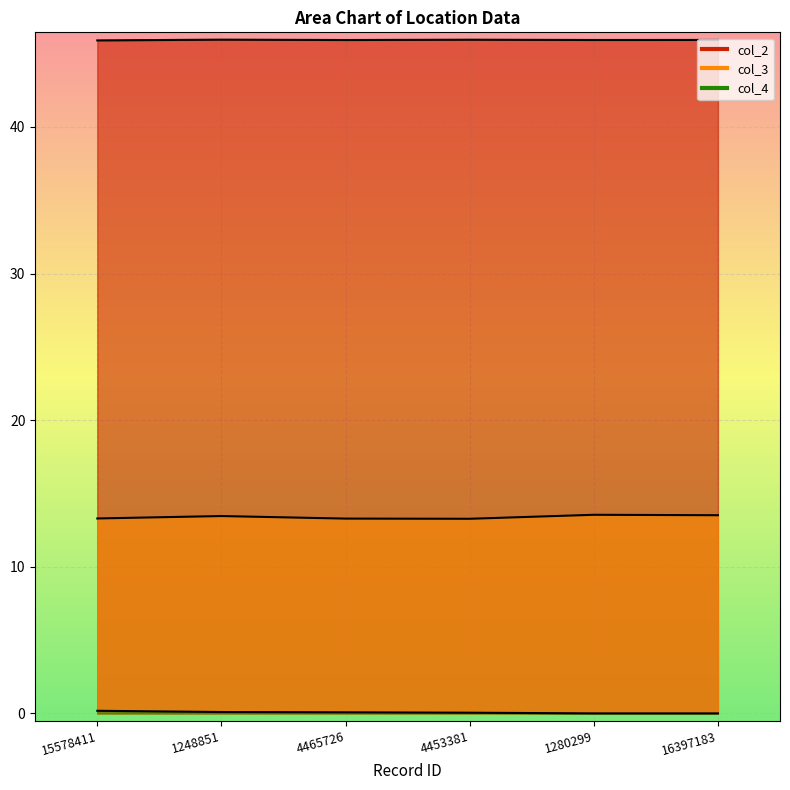

Reading left to right, list all the values displayed in this chart.

col_2: 15578411=45.9	1248851=46.0	4465726=45.9	4453381=46.0	1280299=45.9	16397183=45.9
col_3: 15578411=13.3	1248851=13.5	4465726=13.3	4453381=13.3	1280299=13.5	16397183=13.5
col_4: 15578411=0.2	1248851=0.1	4465726=0.1	4453381=0.0	1280299=0.0	16397183=0.0